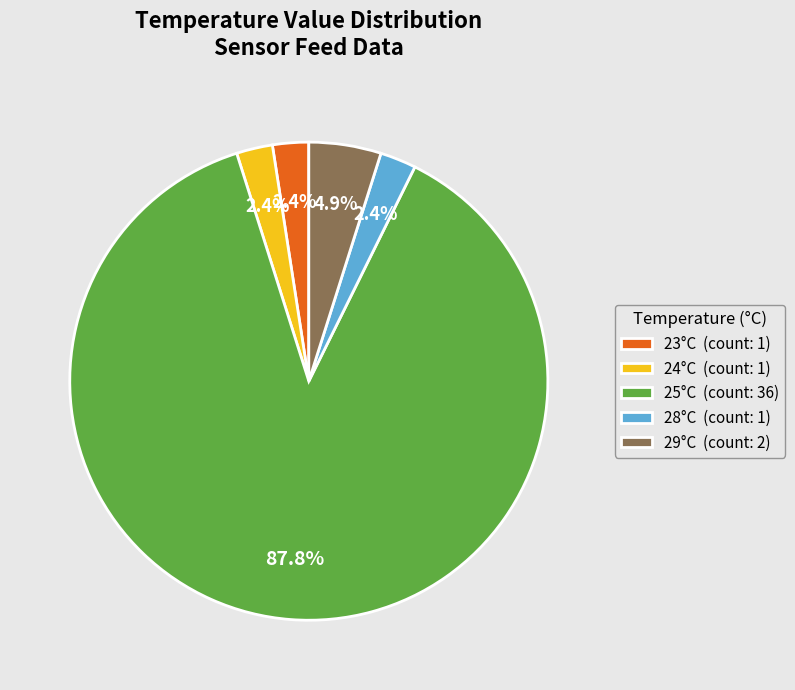

What is the largest slice in the pie chart?

25°C (count: 36)